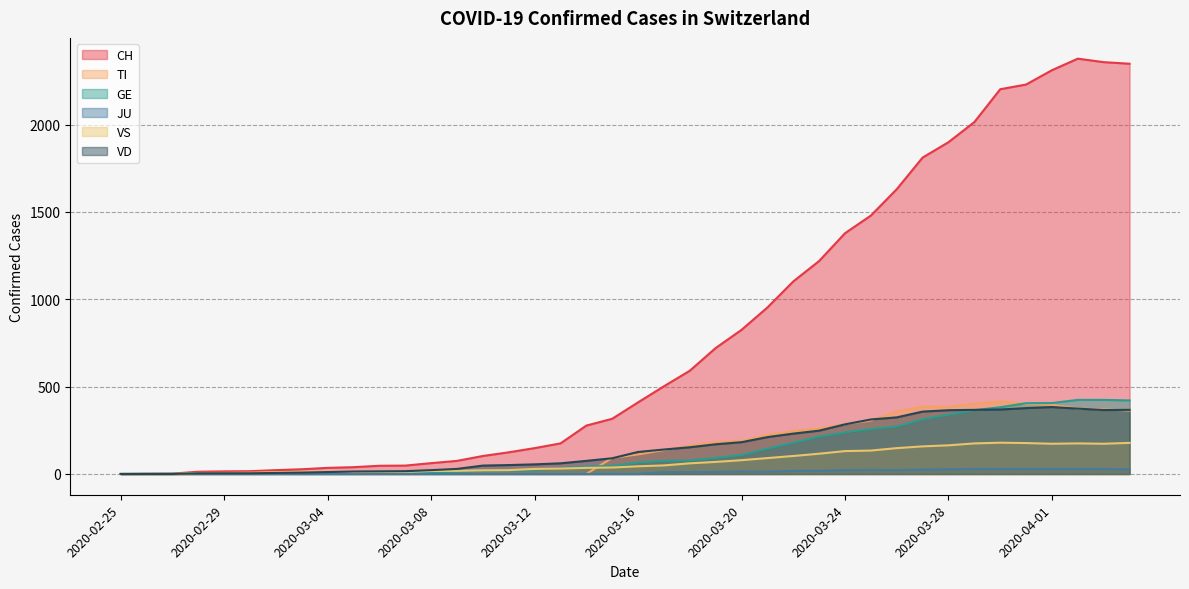

Which category has the lowest value across all series?

2020-02-25